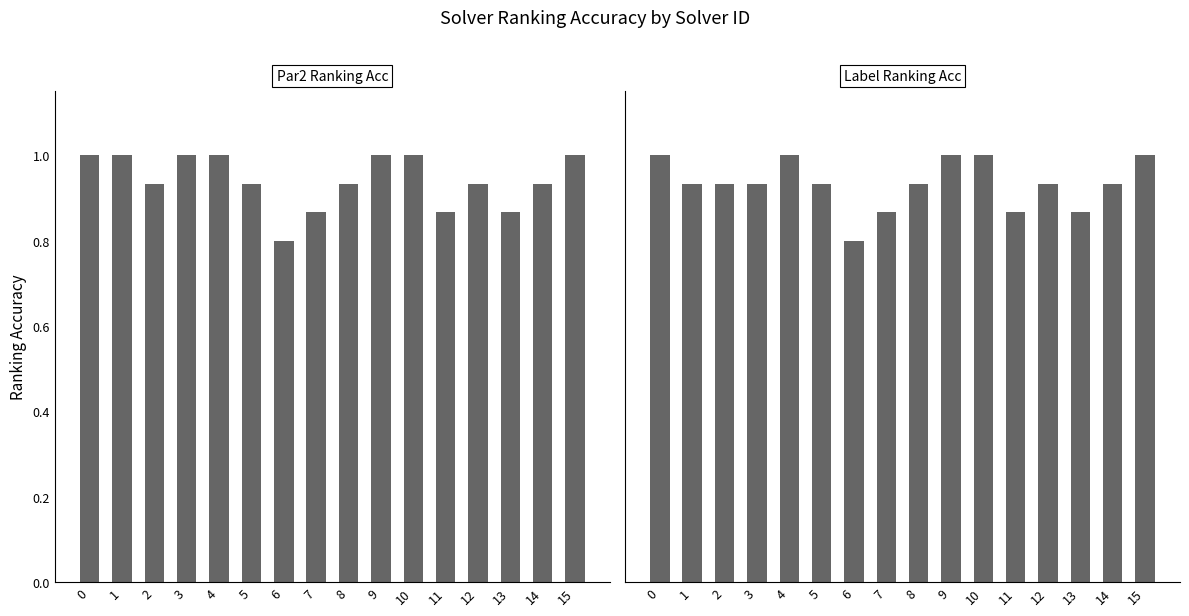

How many bars are there in each group?

2